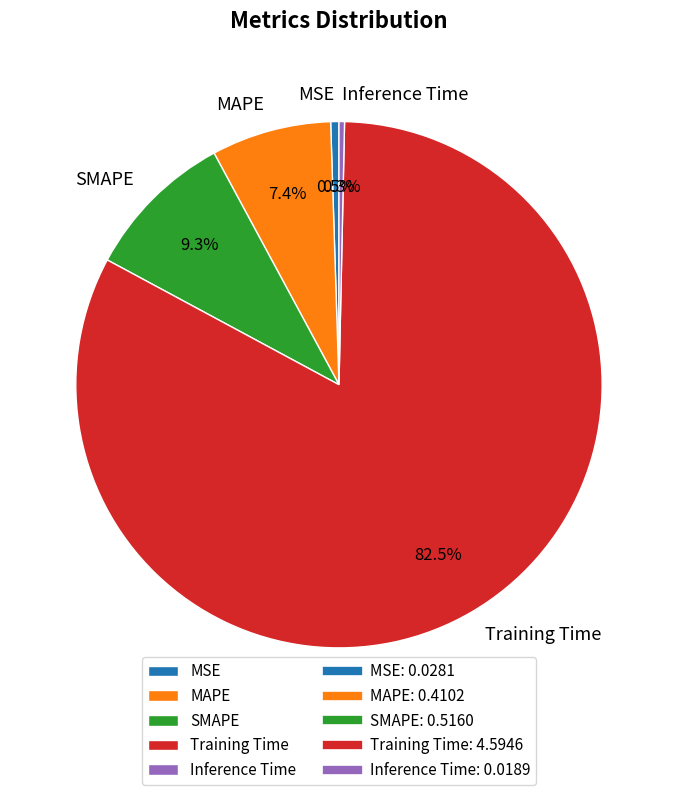

To the nearest percent, what is the combined percentage of MSE and Training Time?

83%